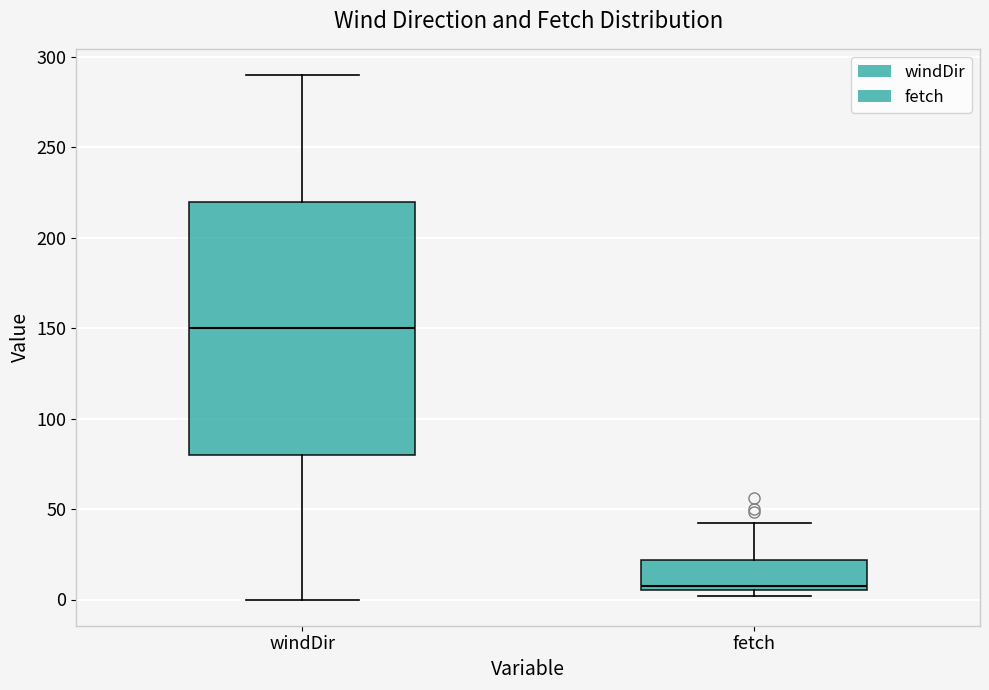

Reading left to right, transcribe this box plot: for each box, give where its median line is, the range the box spans, and where its two whiskers end, as read against the y-axis. The values are not printed on the chart, so give them approximately, as read against the axis.

windDir: median 150, box 80 to 220, whiskers 0 to 290
fetch: median 10, box 5 to 20, whiskers 0 to 40